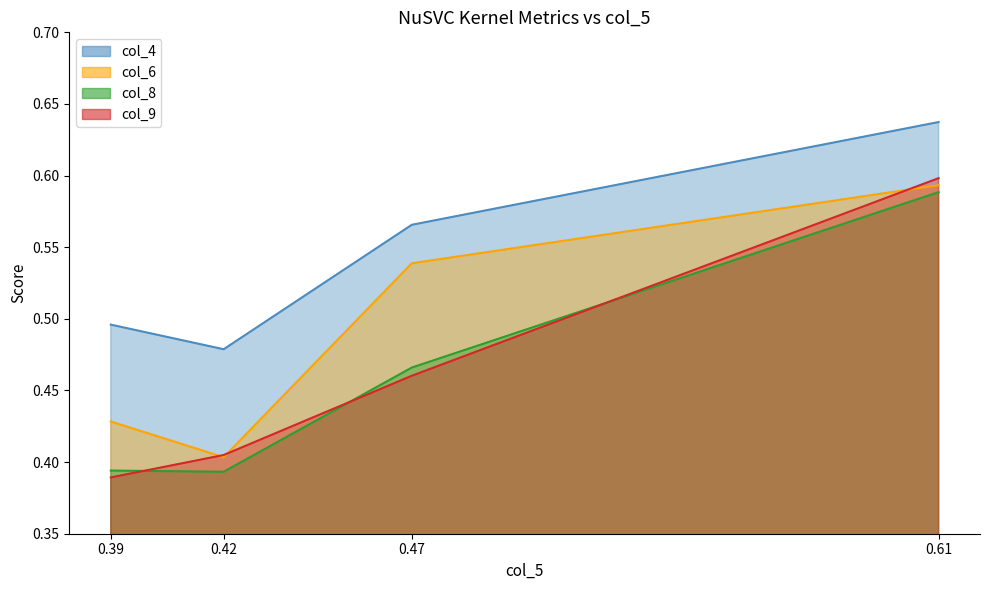

What is the maximum value for col_9?

0.6